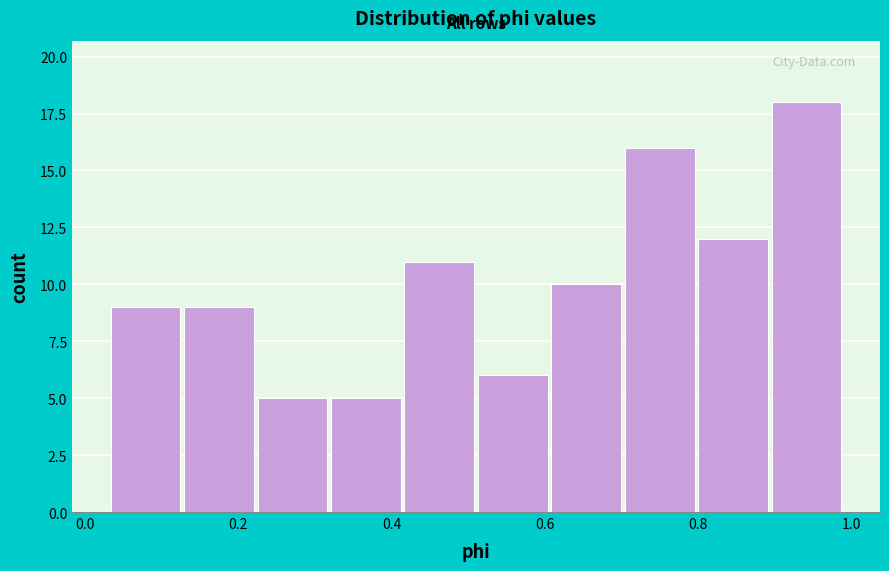

Reading left to right, list every bar in this chart as the range it spans on the x-axis followed by its height. Neither the bar edges nor the heights are printed on the chart, so give them approximately, as read against the axes.

0.04 to 0.12: 9
0.12 to 0.22: 9
0.22 to 0.32: 5
0.32 to 0.42: 5
0.42 to 0.52: 11
0.52 to 0.60: 6
0.60 to 0.70: 10
0.70 to 0.80: 16
0.80 to 0.90: 12
0.90 to 0.98: 18